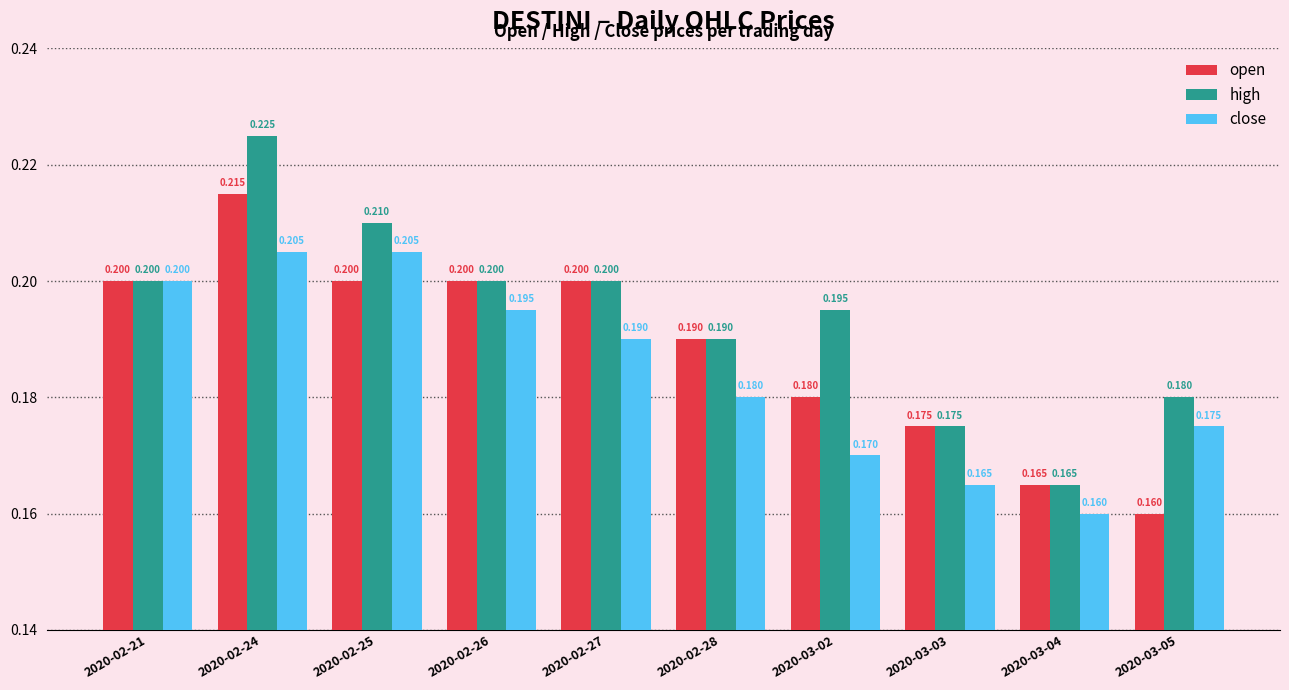

At how many categories does at least one series exceed 0?

10